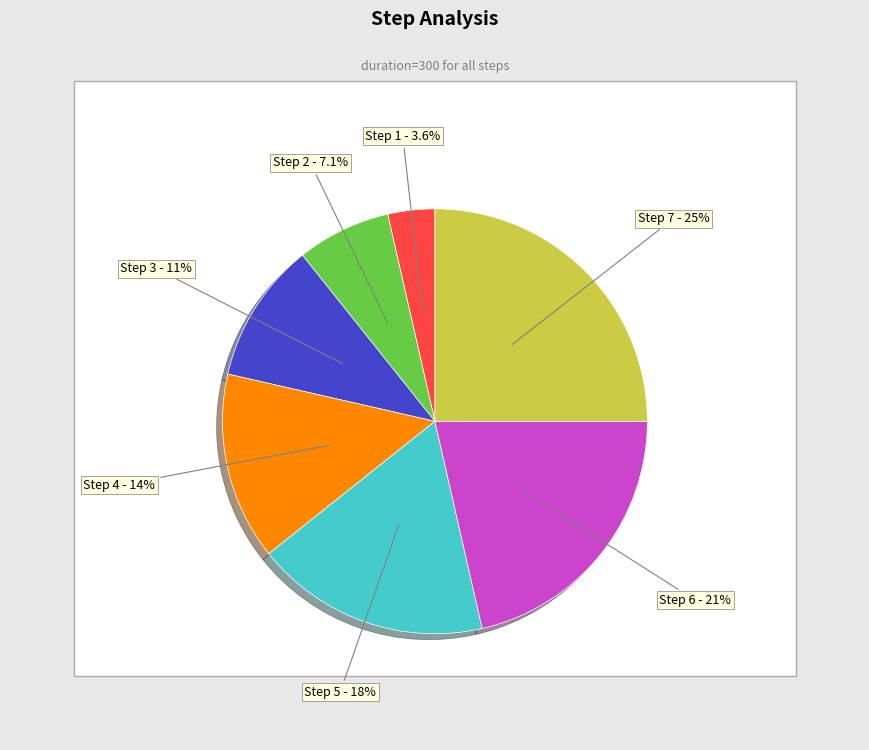

Combined, do Step 7 and Step 5 account for over 50%?

No